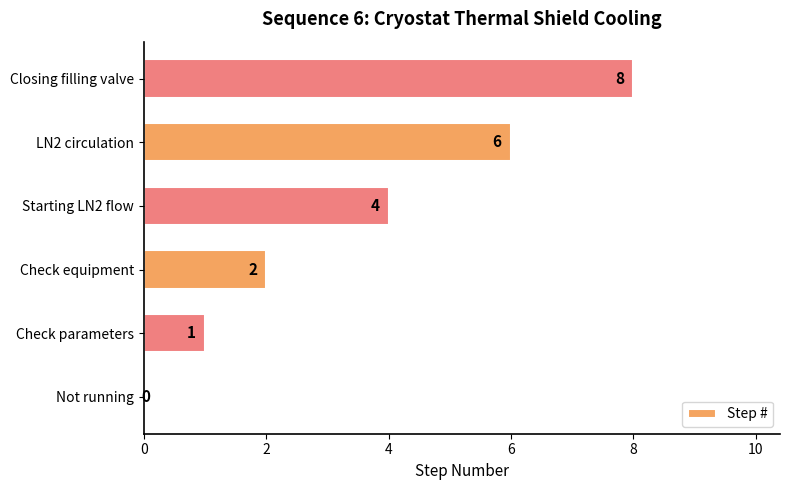

True or false: the data shows 5 at Not running.

False